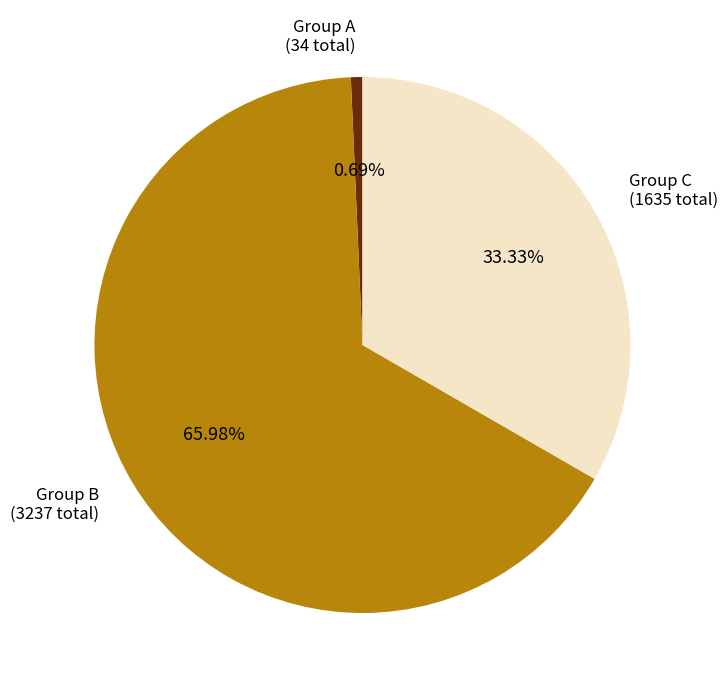

Which slice represents more than half of the pie?

Group B (3237 total)